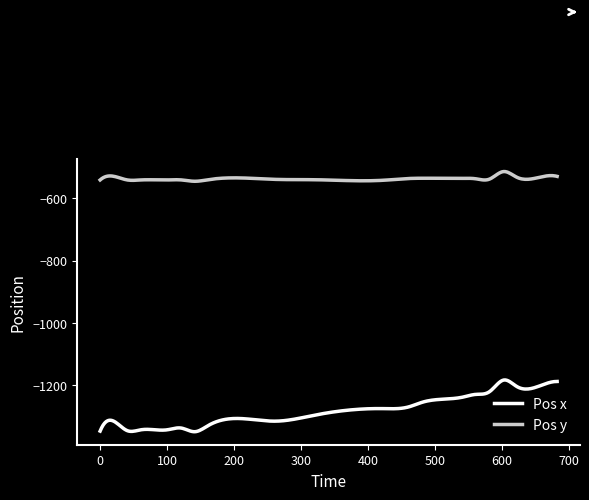

Is this an area chart (filled region under the line)?

No